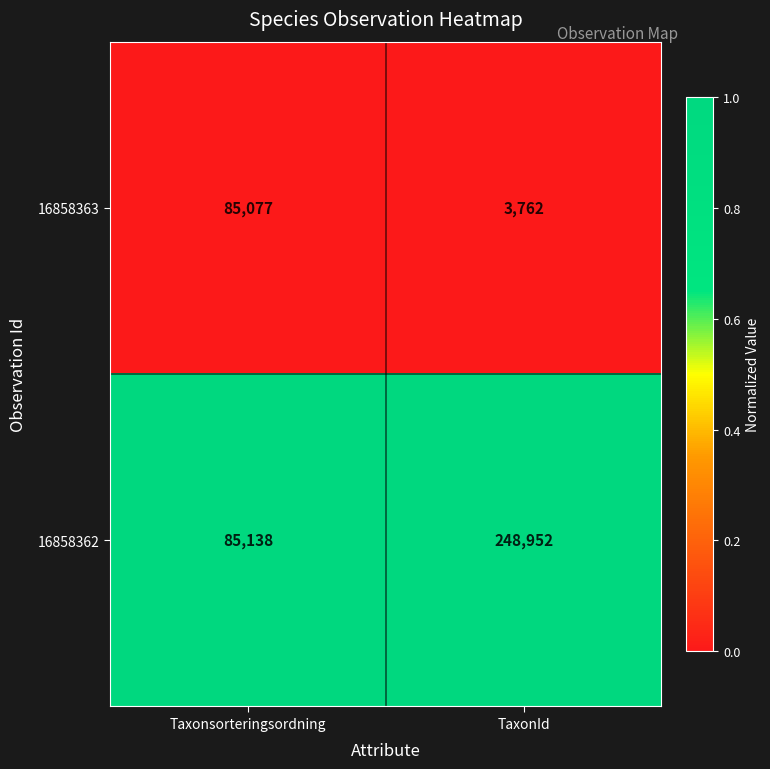

Which label corresponds to the smallest value in the chart?

TaxonId